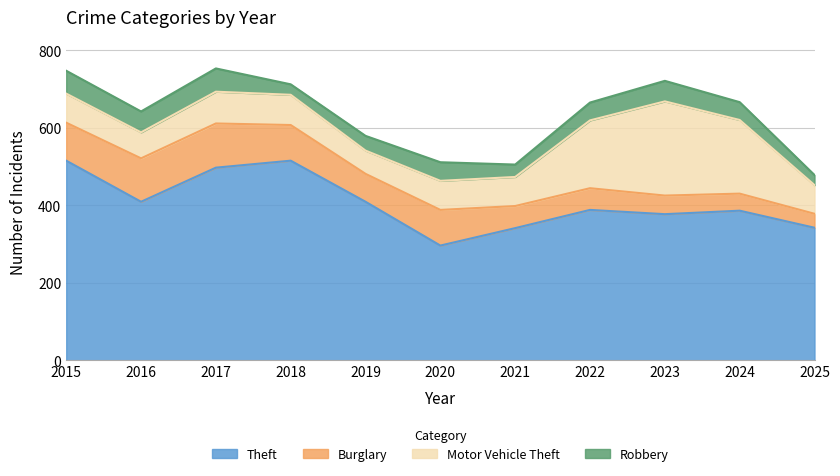

What is the total value across all series at 2023?

721